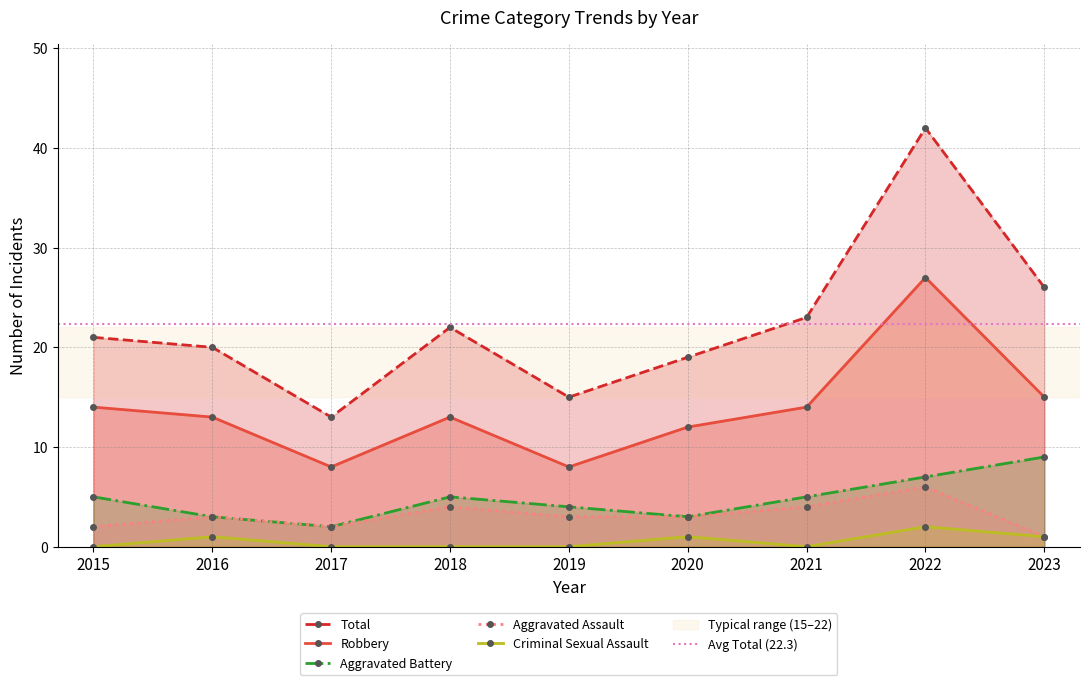

True or false: Total has a value of 22 at 2018.

True